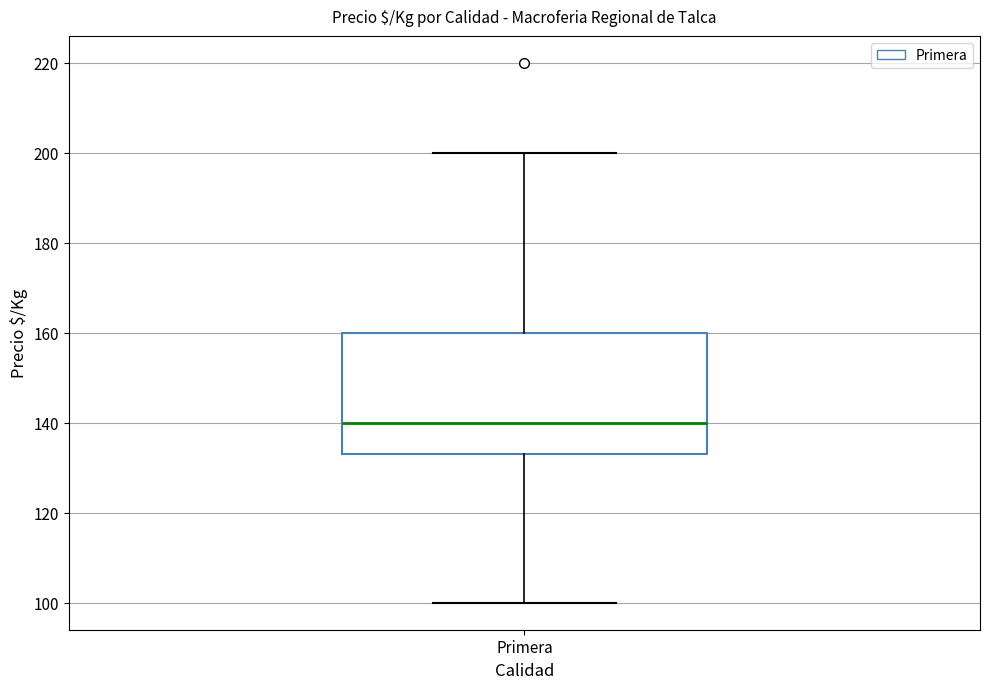

Read this box plot against the y-axis: the position of the median line, the range covered by the box, and the ends of both whiskers. The values are not printed on the chart, so give them approximately, as read against the axis.

median 140, box 134 to 160, whiskers 100 to 200